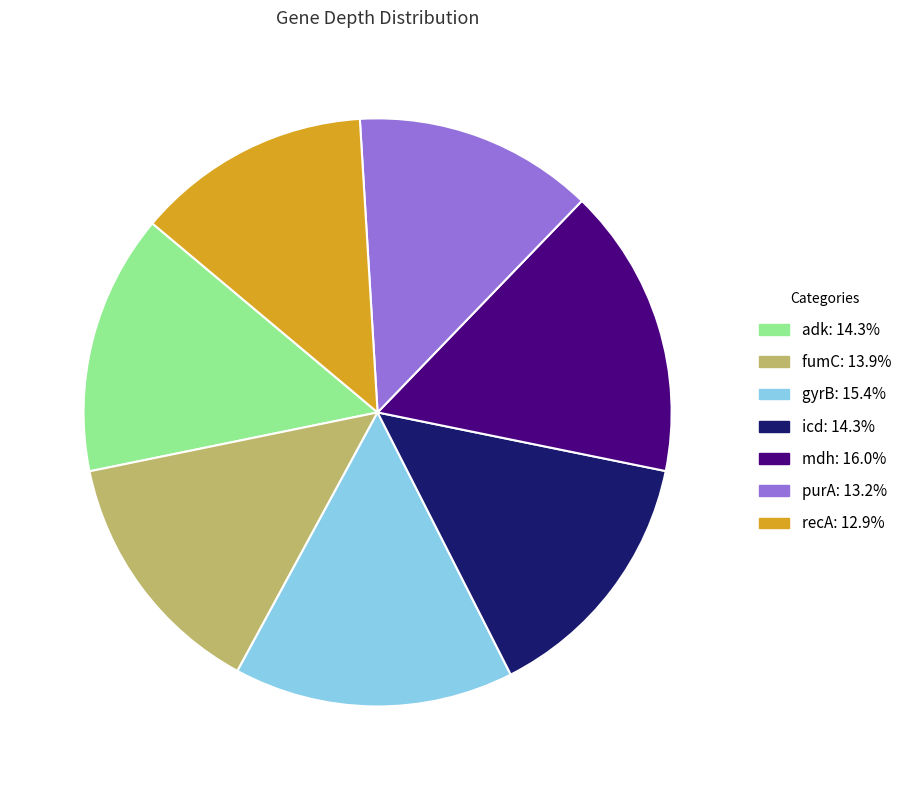

Count the number of slices in the pie.

7